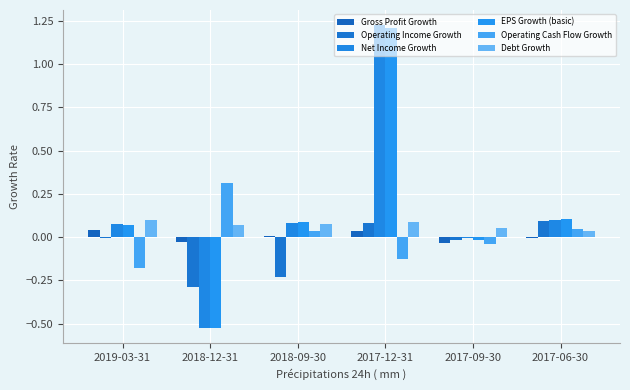

Which series changed the most between 2018-09-30 and 2017-06-30?

Operating Income Growth